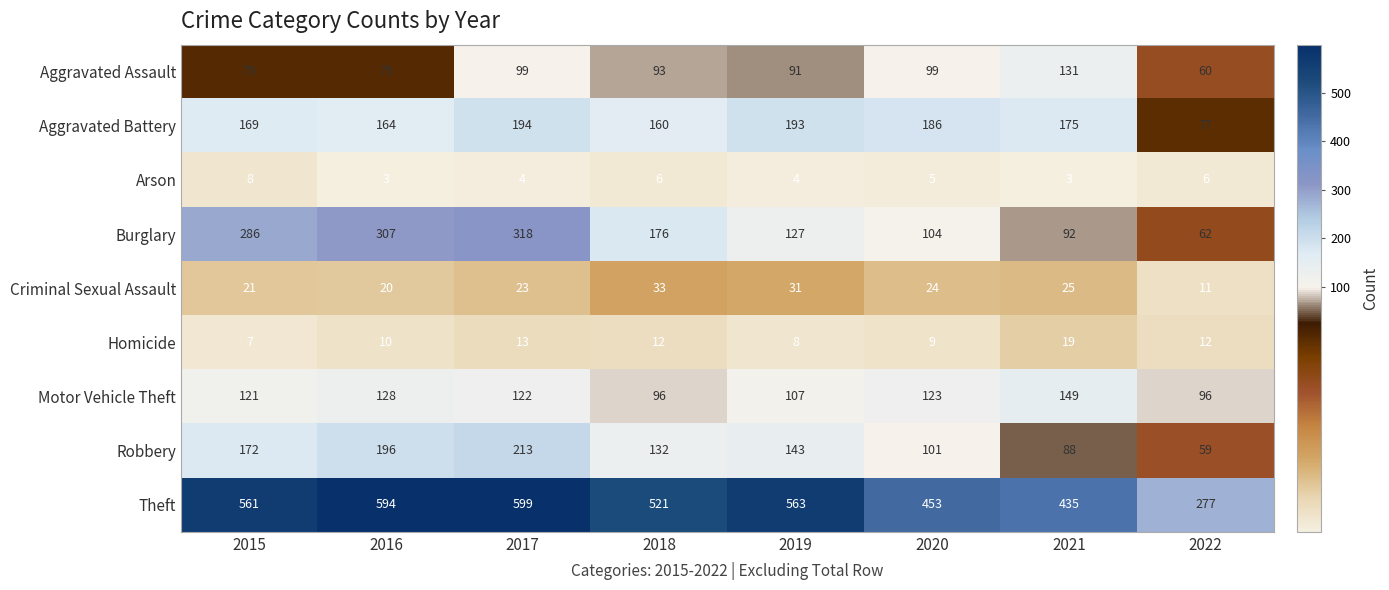

Is it true that Homicide equals 10 at 2016?

True